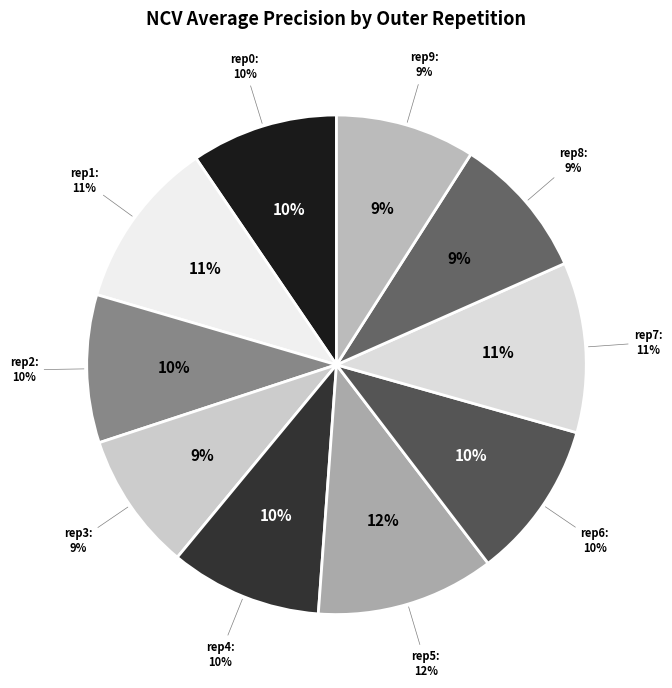

Does outer-repetition1 represent more than half of the total?

No